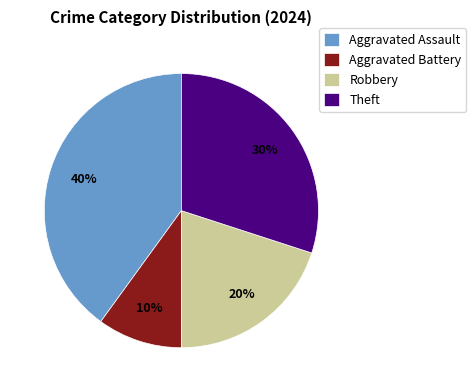

To the nearest percent, what is the difference between the Theft and Aggravated Battery slice percentages?

20%